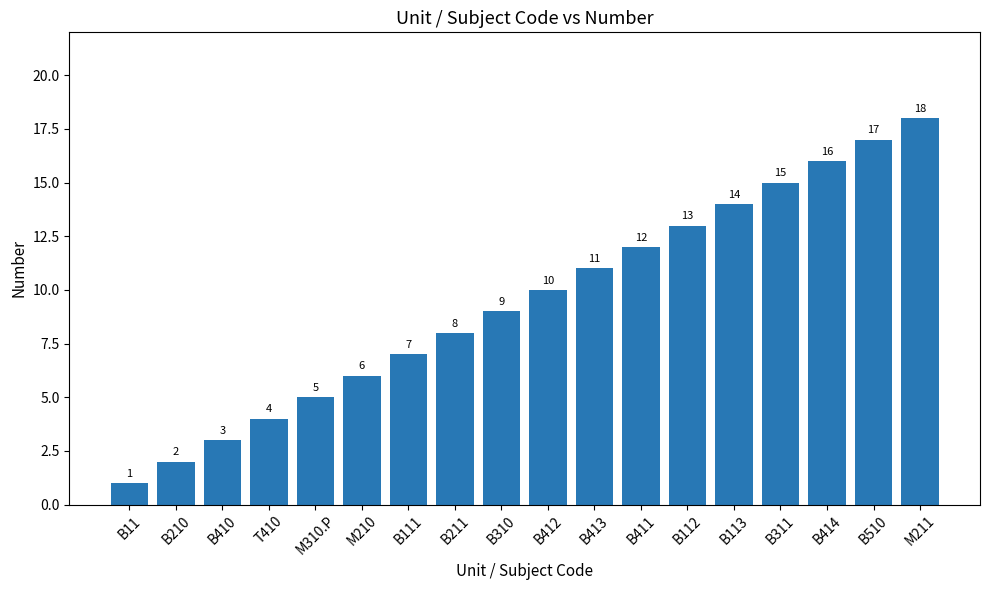

What is the sum of the values at B311 and T410?

19